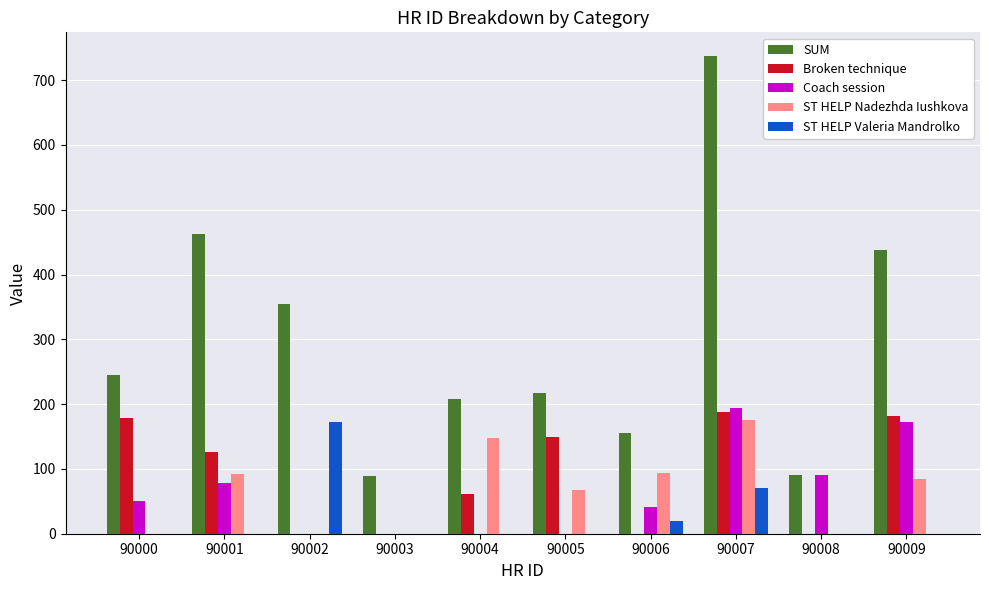

Count the number of categories in the chart.

10